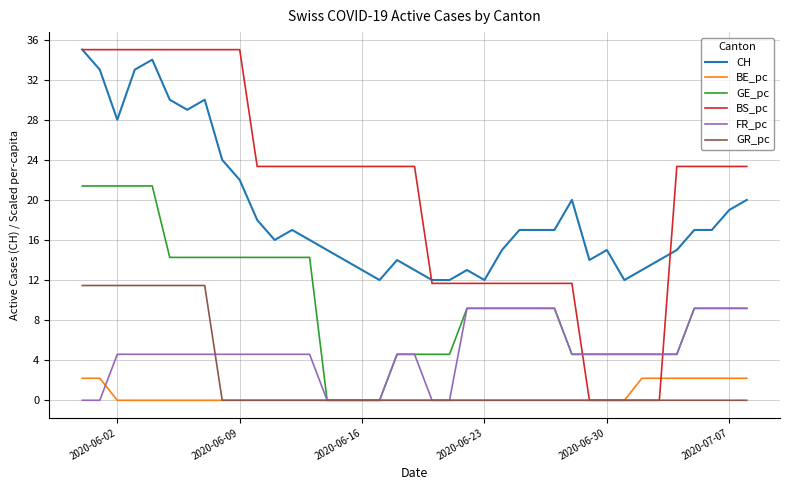

Which series has the largest range (max minus min)?

BS_pc